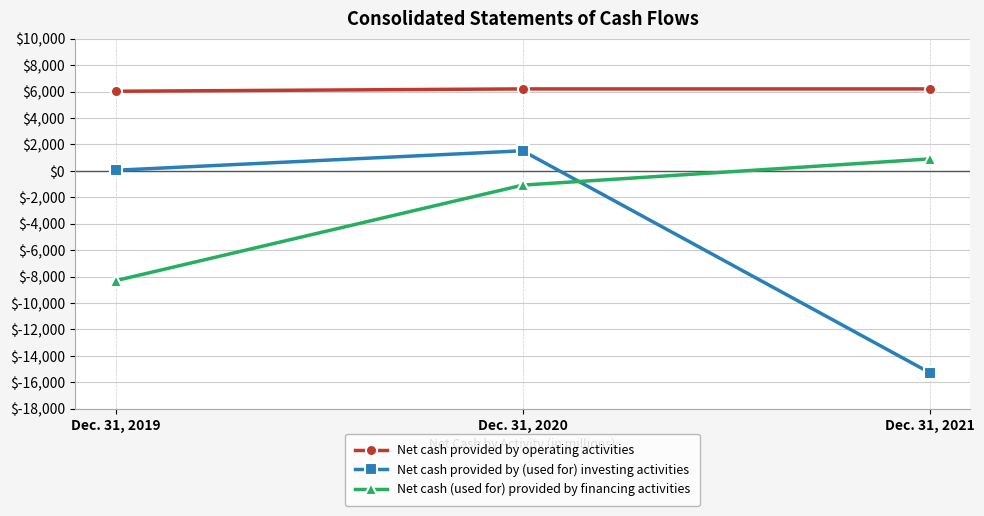

How many lines are shown in the chart?

3